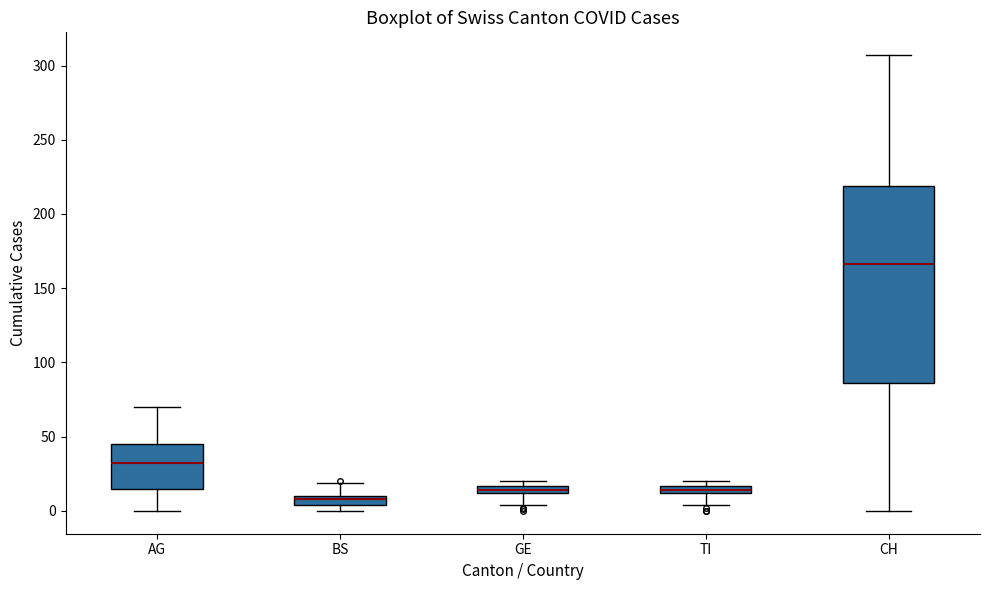

Which box is the tallest, from its lower edge to its upper edge?

CH